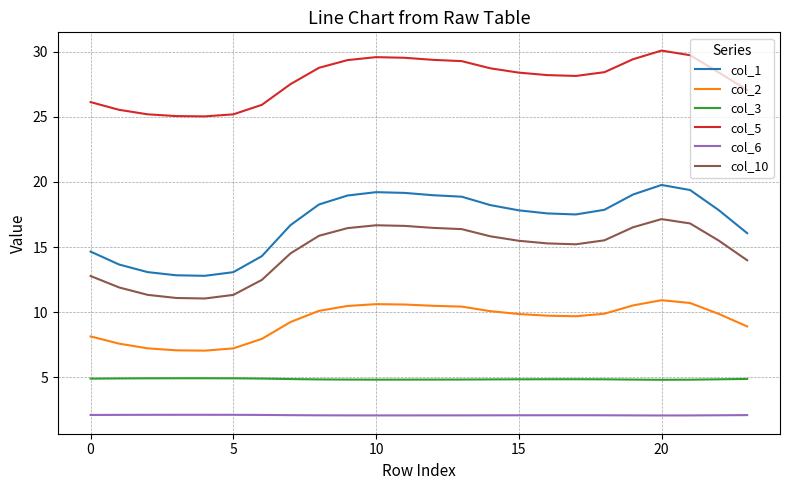

What is the minimum value shown in the chart?

2.1